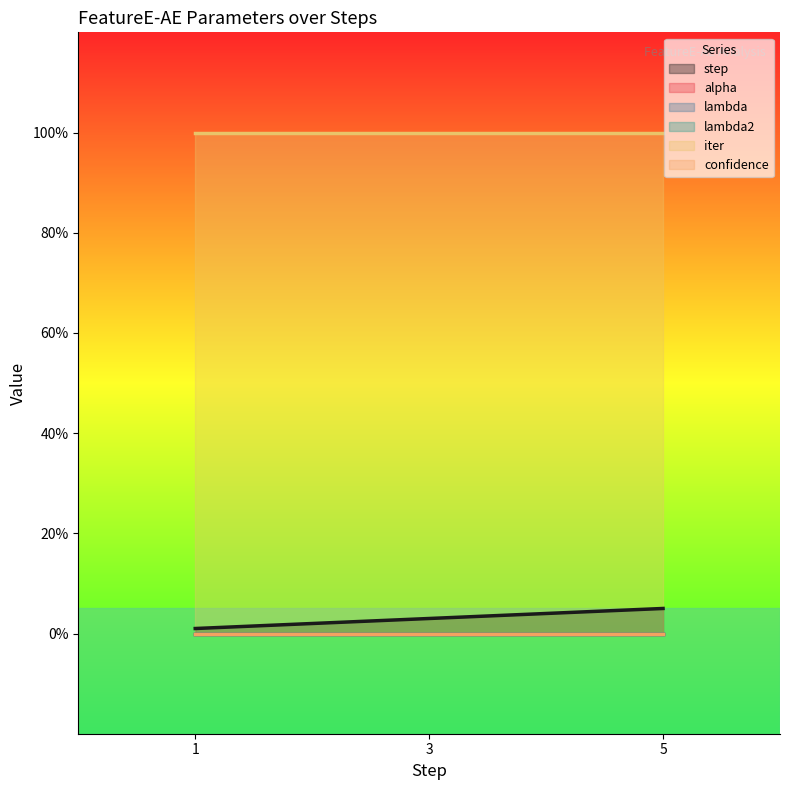

Rank the series by their maximum value, from highest to lowest.

iter, step, lambda, alpha, lambda2, confidence